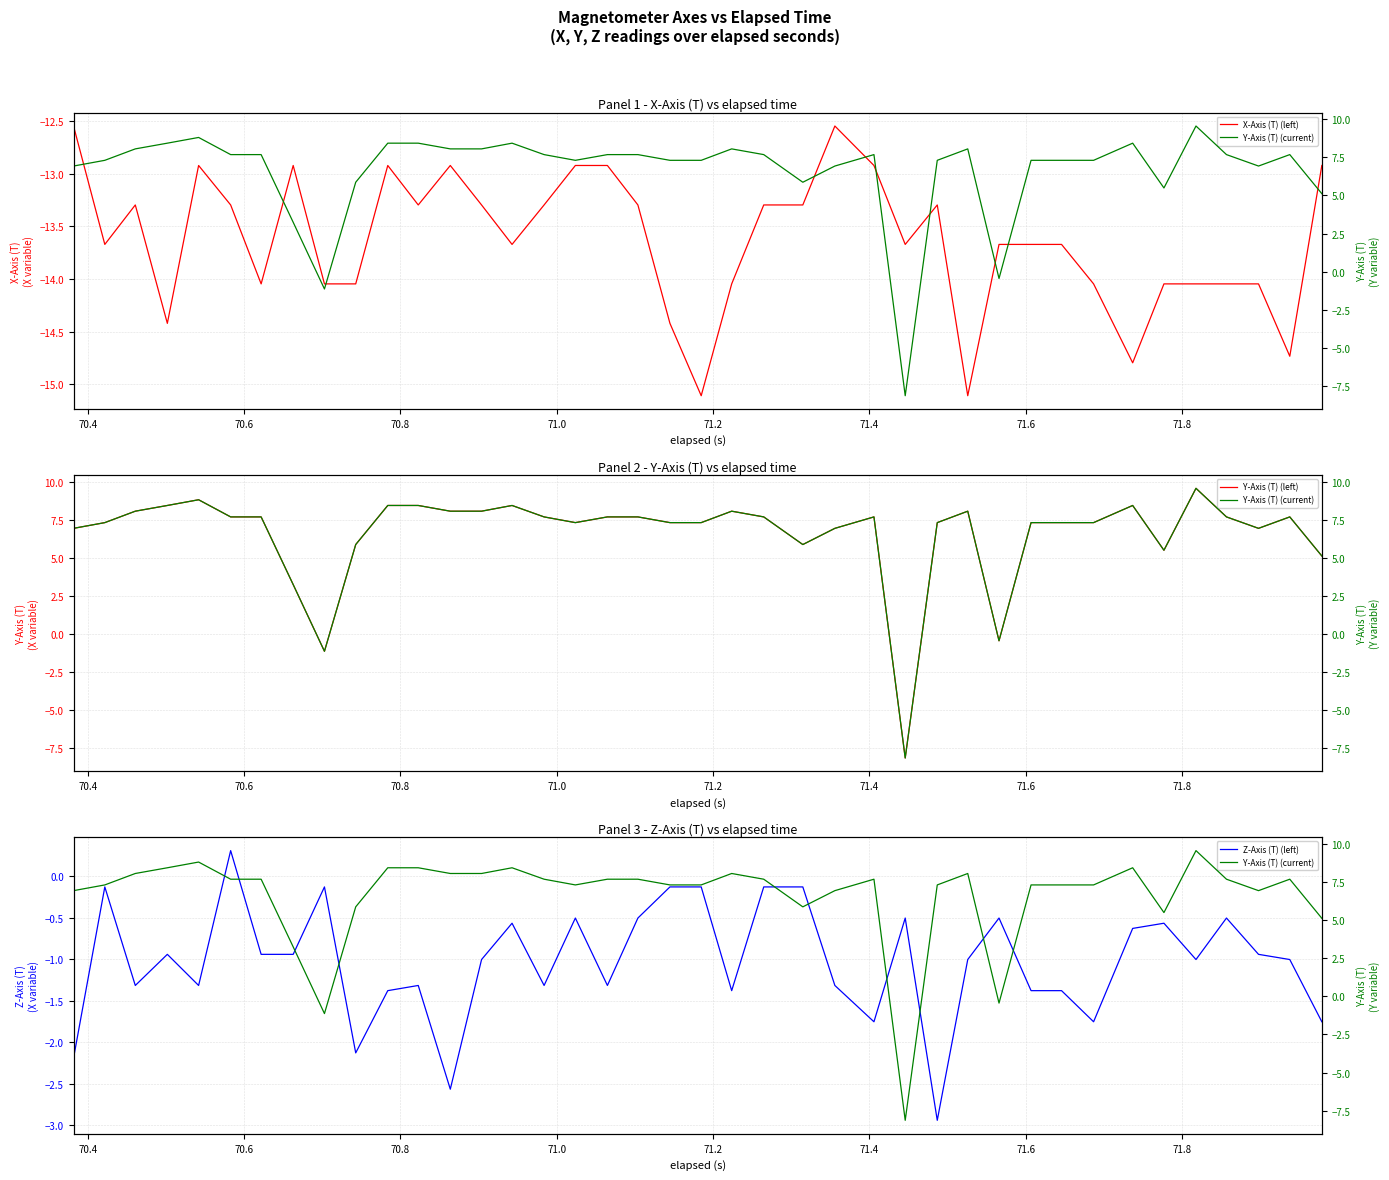

Rank the series by their maximum value, from highest to lowest.

Y-Axis (T) (left), Y-Axis (T) (current), Z-Axis (T) (left), X-Axis (T) (left)